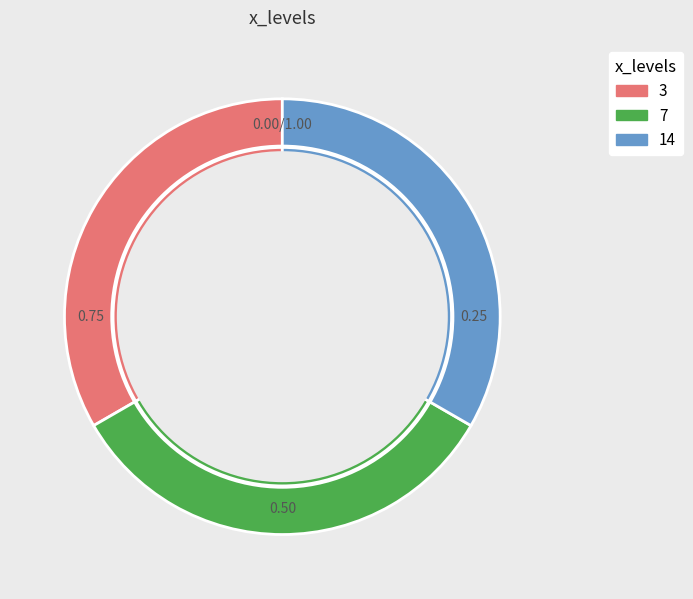

Does any single category account for the majority?

No